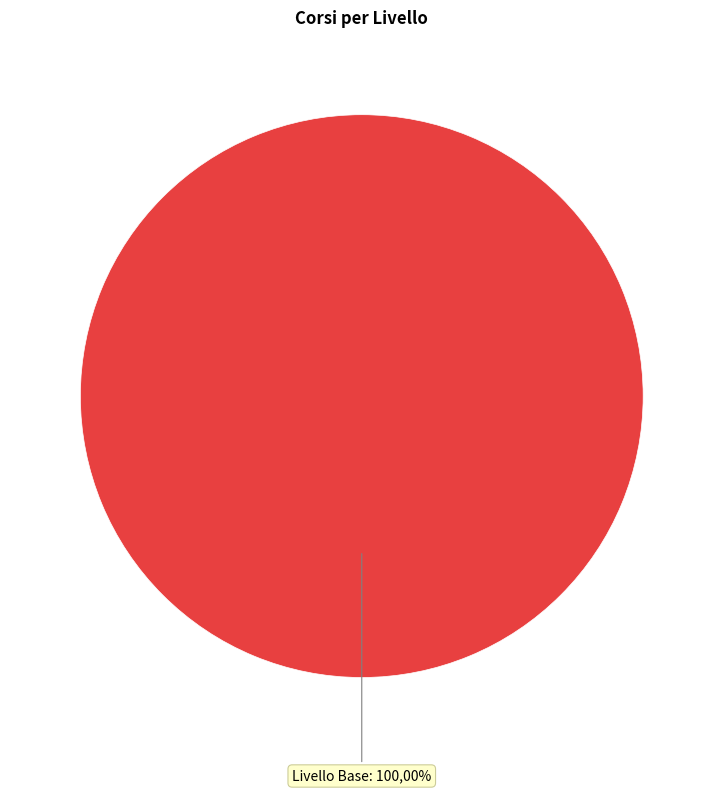

Which slice is the largest?

Livello Base